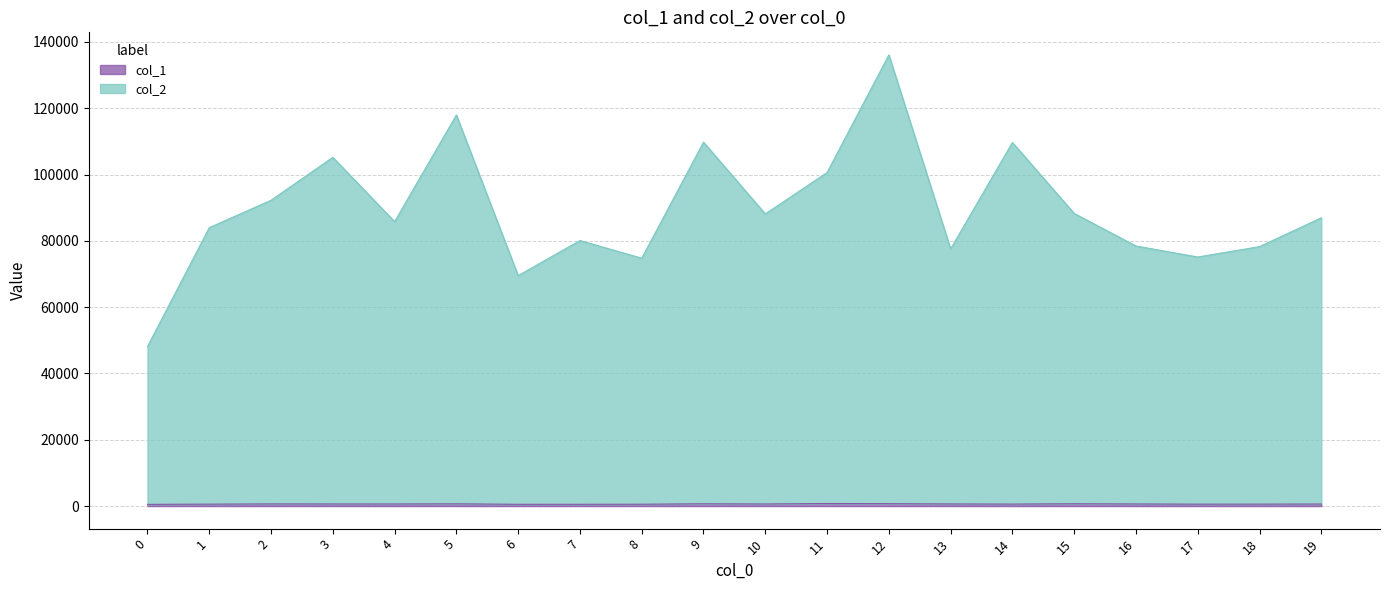

The col_2 series shows 78447 at 16. True or false?

True